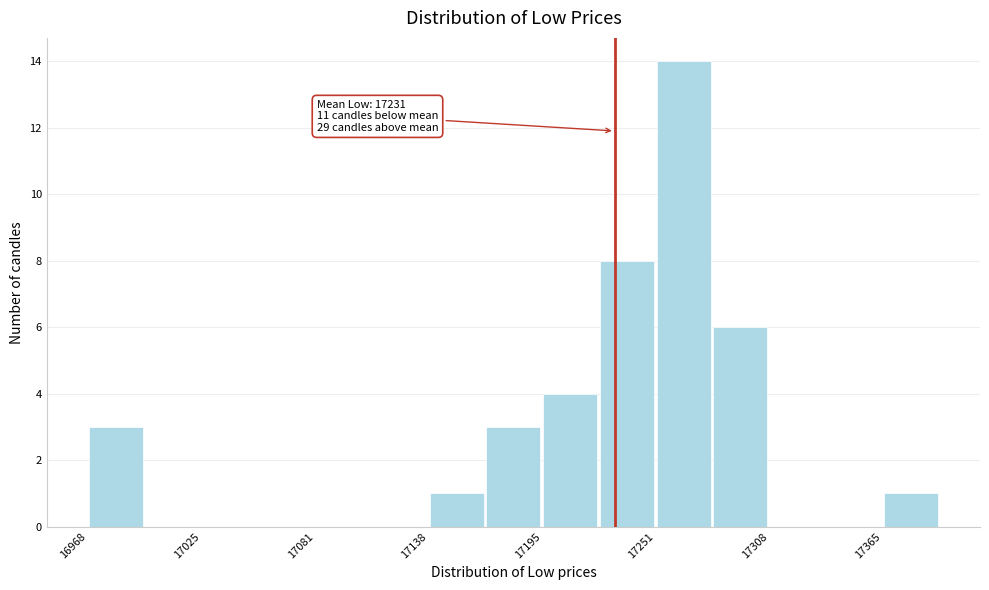

Read against the x-axis, roughly where is the centre of the tallest bar?

17270